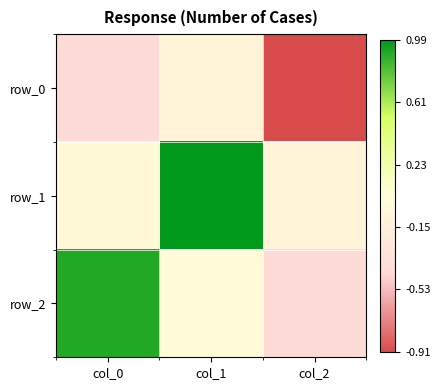

The value of row_0 at col_0 is -0.4. True or false?

True